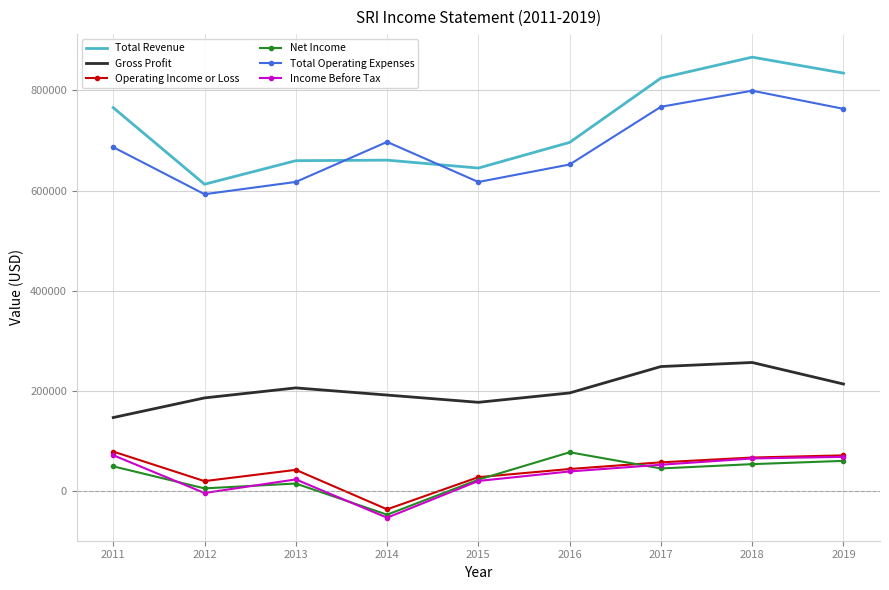

What is the greatest value displayed?

866200